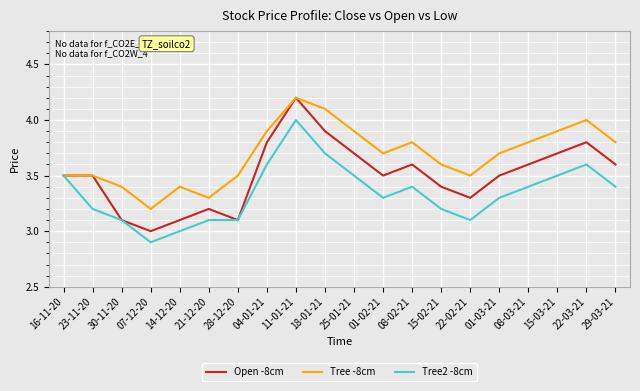

Which label corresponds to the largest value in the chart?

11-01-21